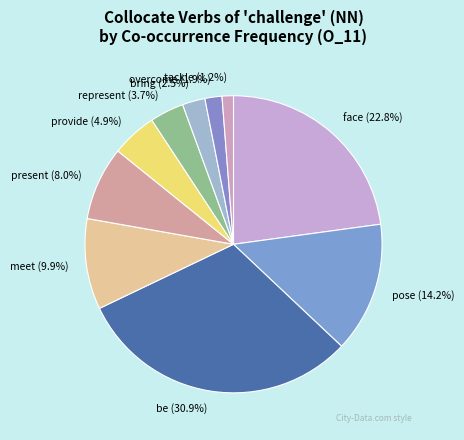

Is there a majority slice in this chart?

No